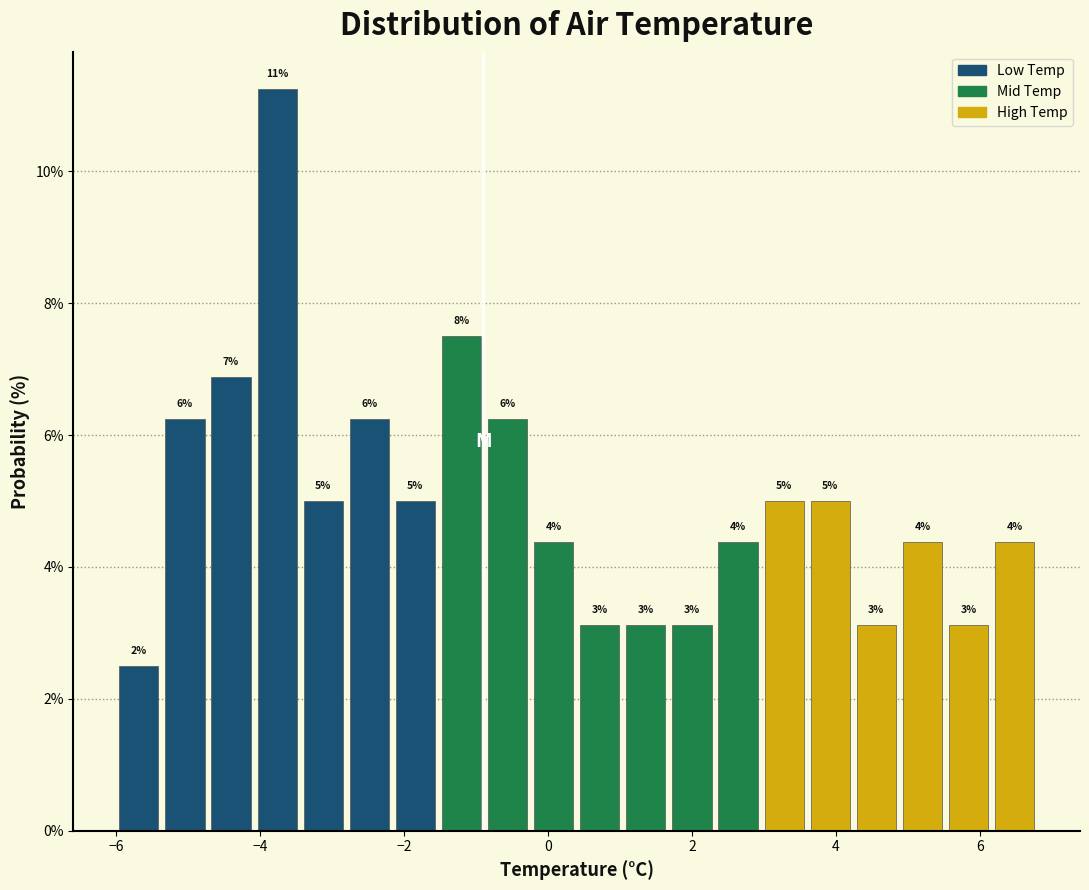

Read against the x-axis, roughly where is the centre of the tallest bar?

-3.8